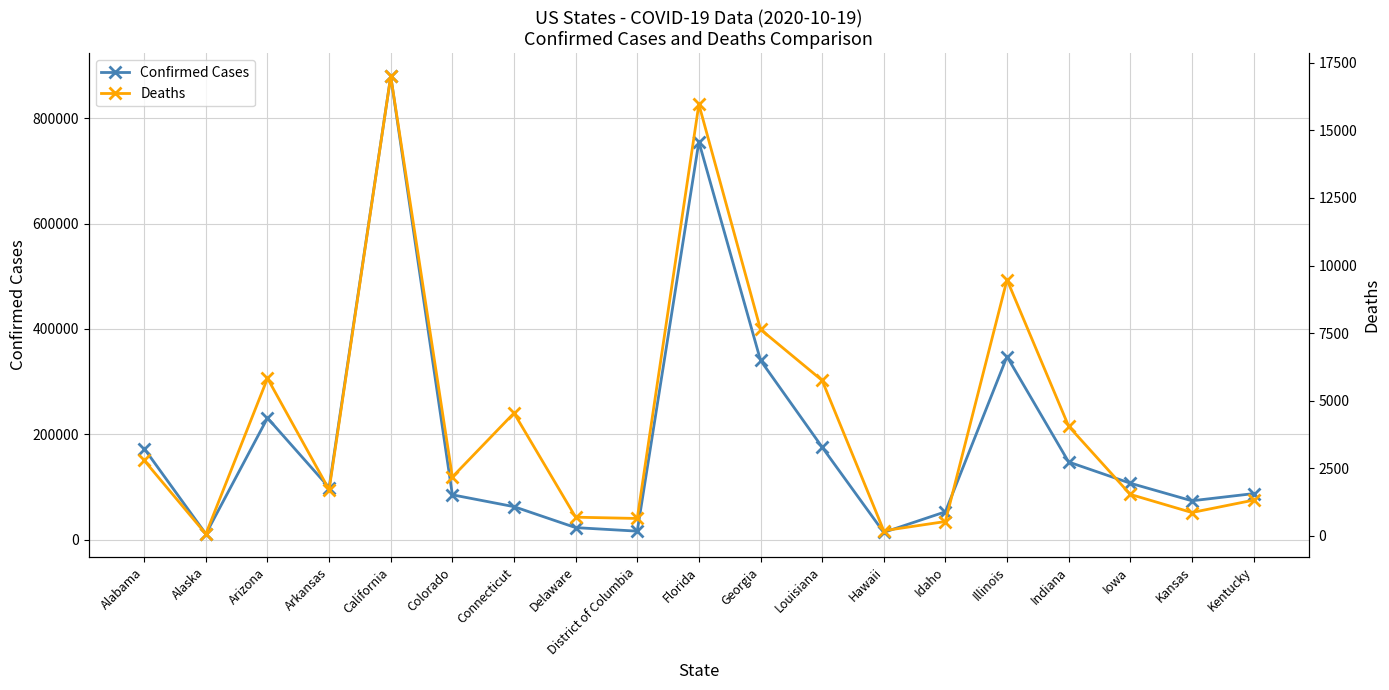

How many lines are shown in the chart?

2